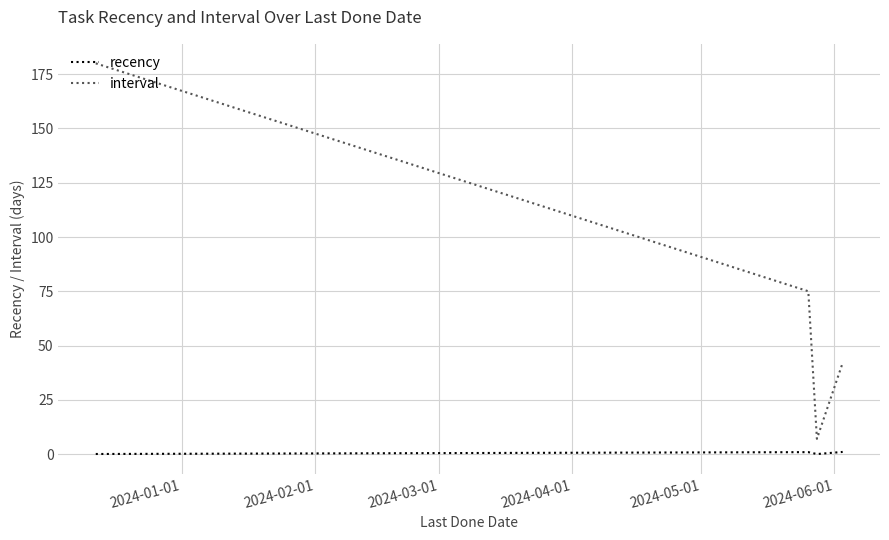

What is the average value of the interval series?

76.0